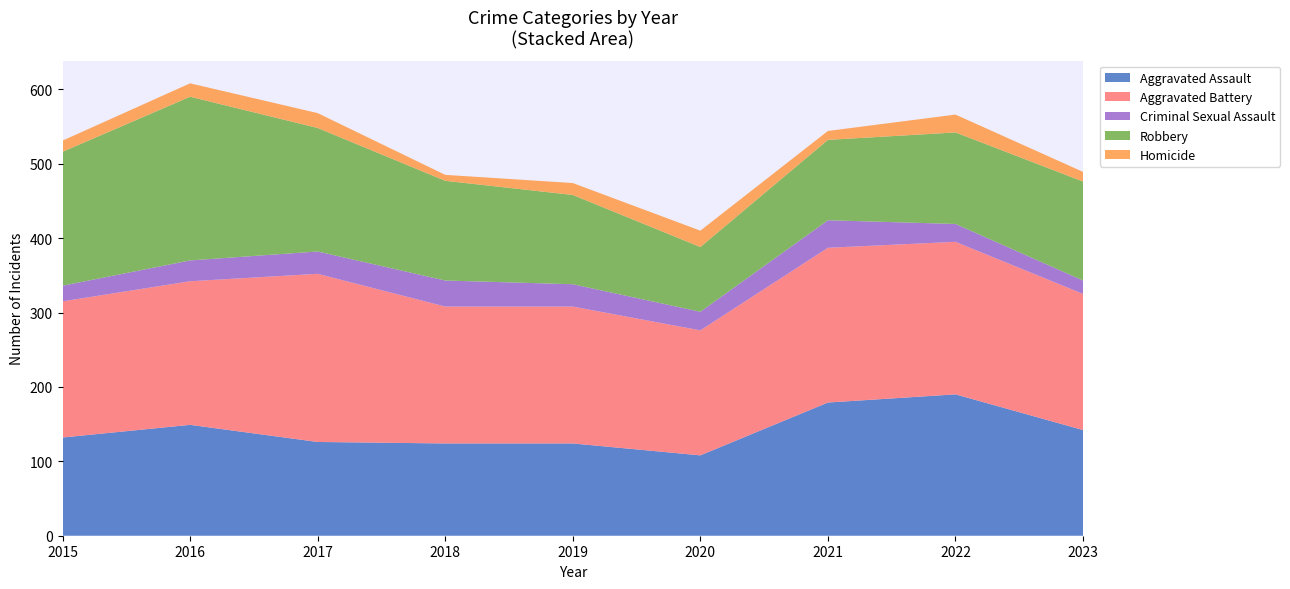

Reading left to right, list all the values displayed in this chart.

Aggravated Assault: 132	149	126	124	124	108	179	190	142
Aggravated Battery: 183	193	226	184	184	168	208	205	183
Criminal Sexual Assault: 21	28	30	35	30	25	37	24	18
Robbery: 180	220	166	134	120	87	108	123	133
Homicide: 15	18	20	8	16	22	12	24	13